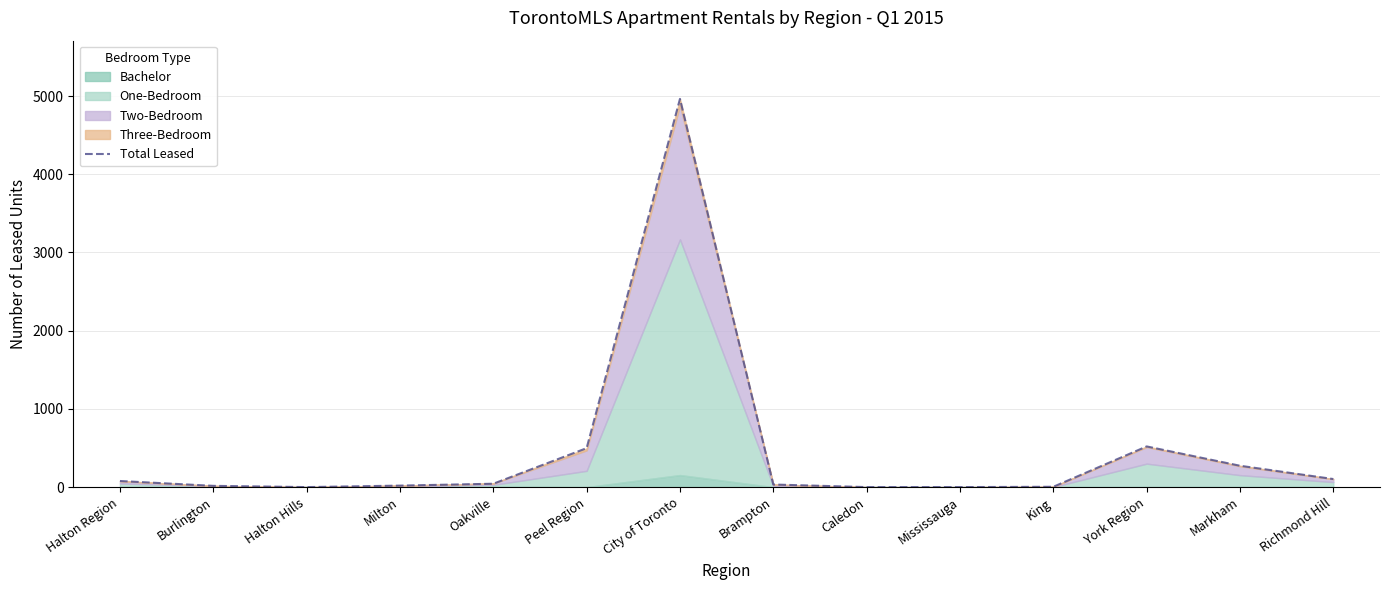

What is the average value?

468